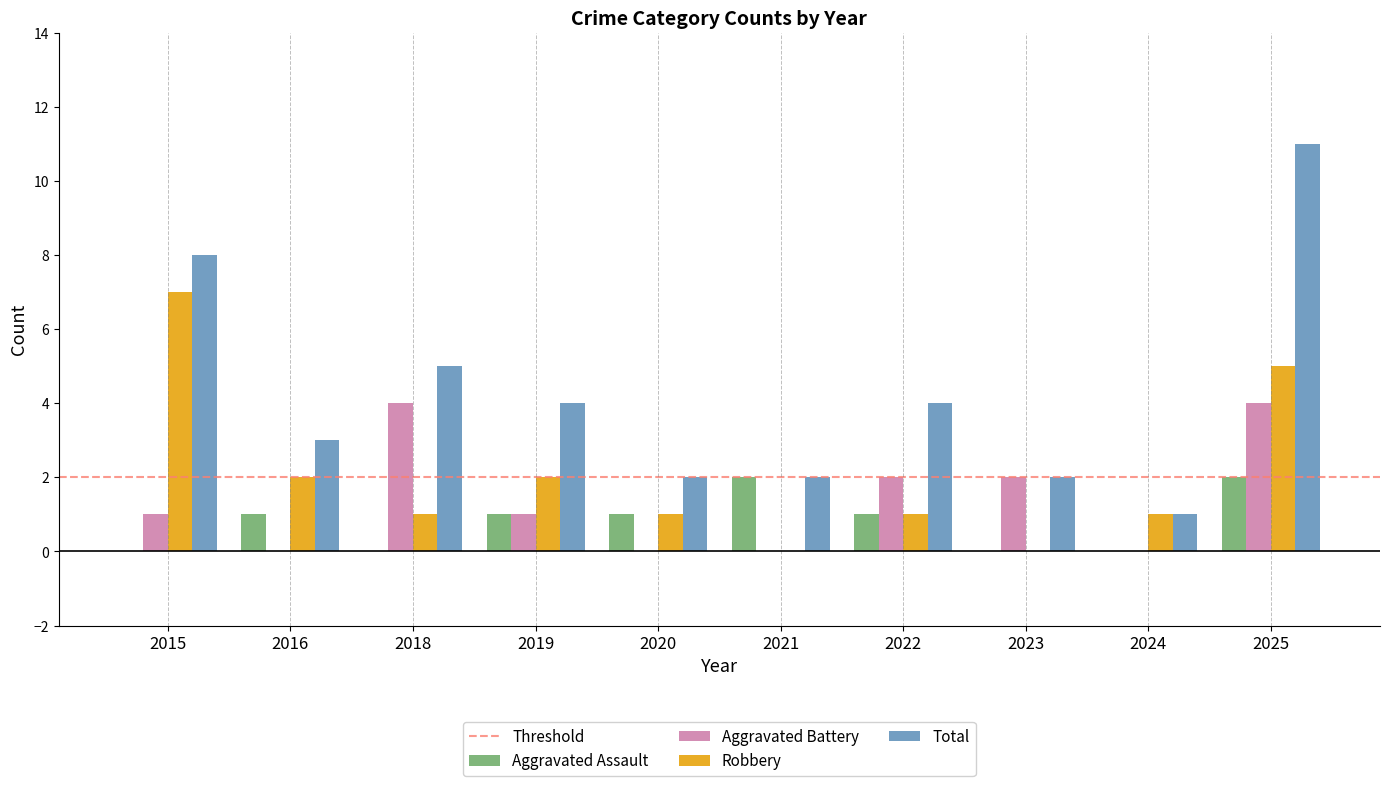

What is the sum of all Total values?

42